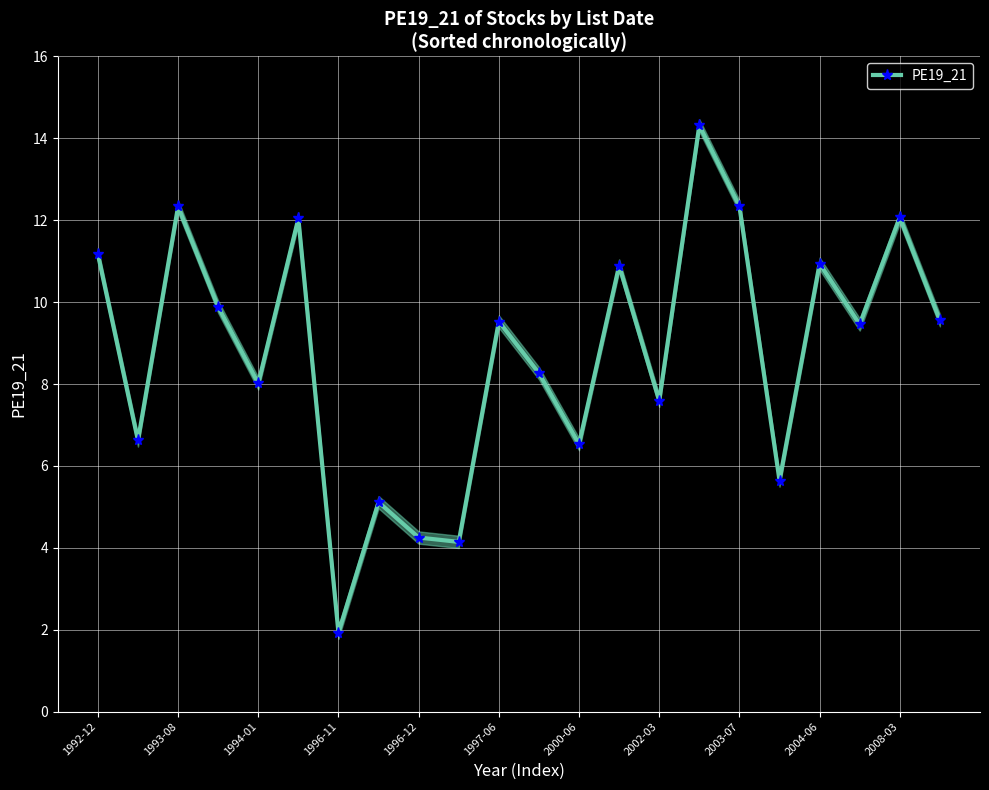

What is the lowest value of the PE19_21 series?

1.9